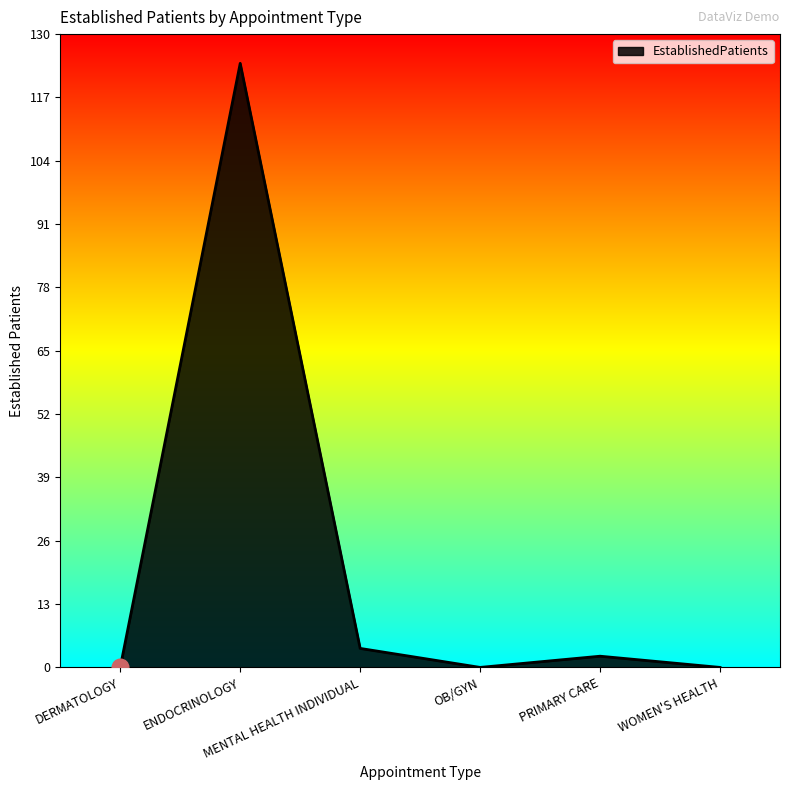

True or false: there are more than 1 points higher than both neighbors.

True